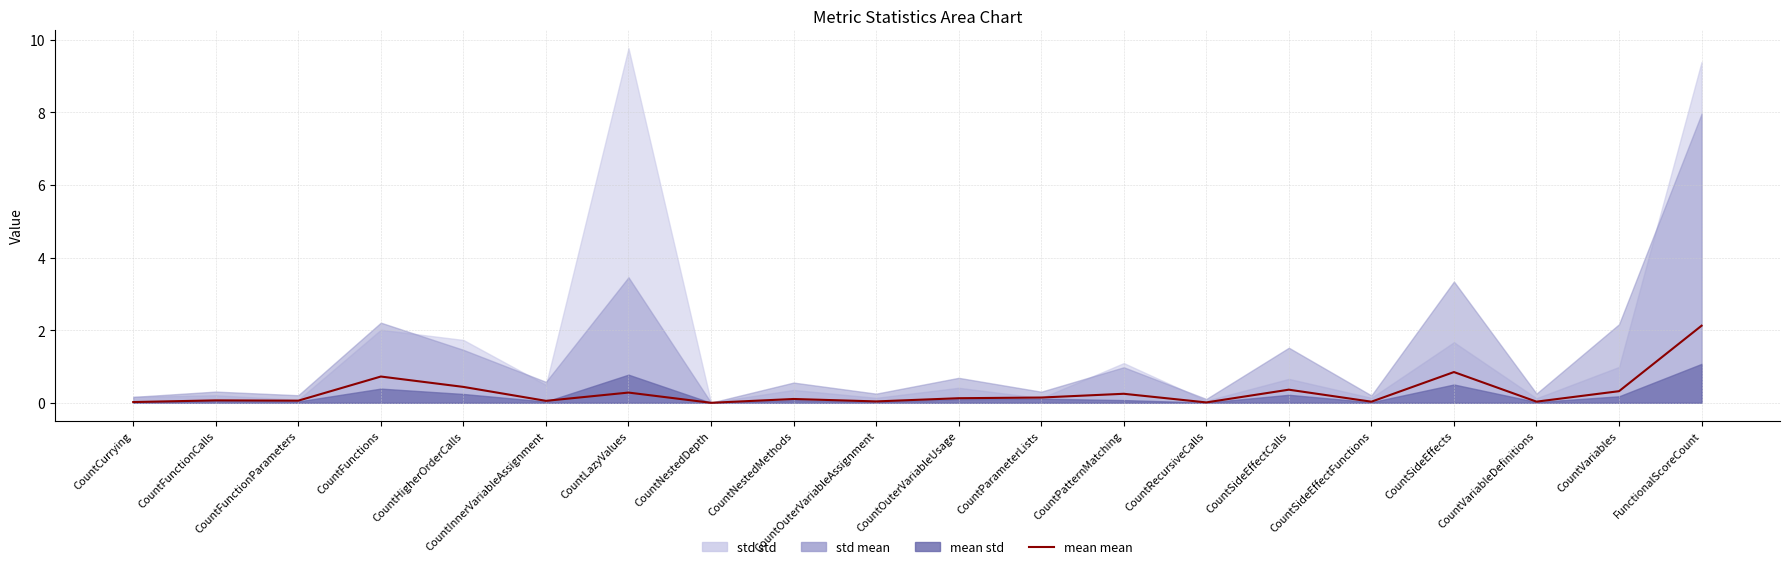

True or false: the data shows 0.3 at CountPatternMatching.

False